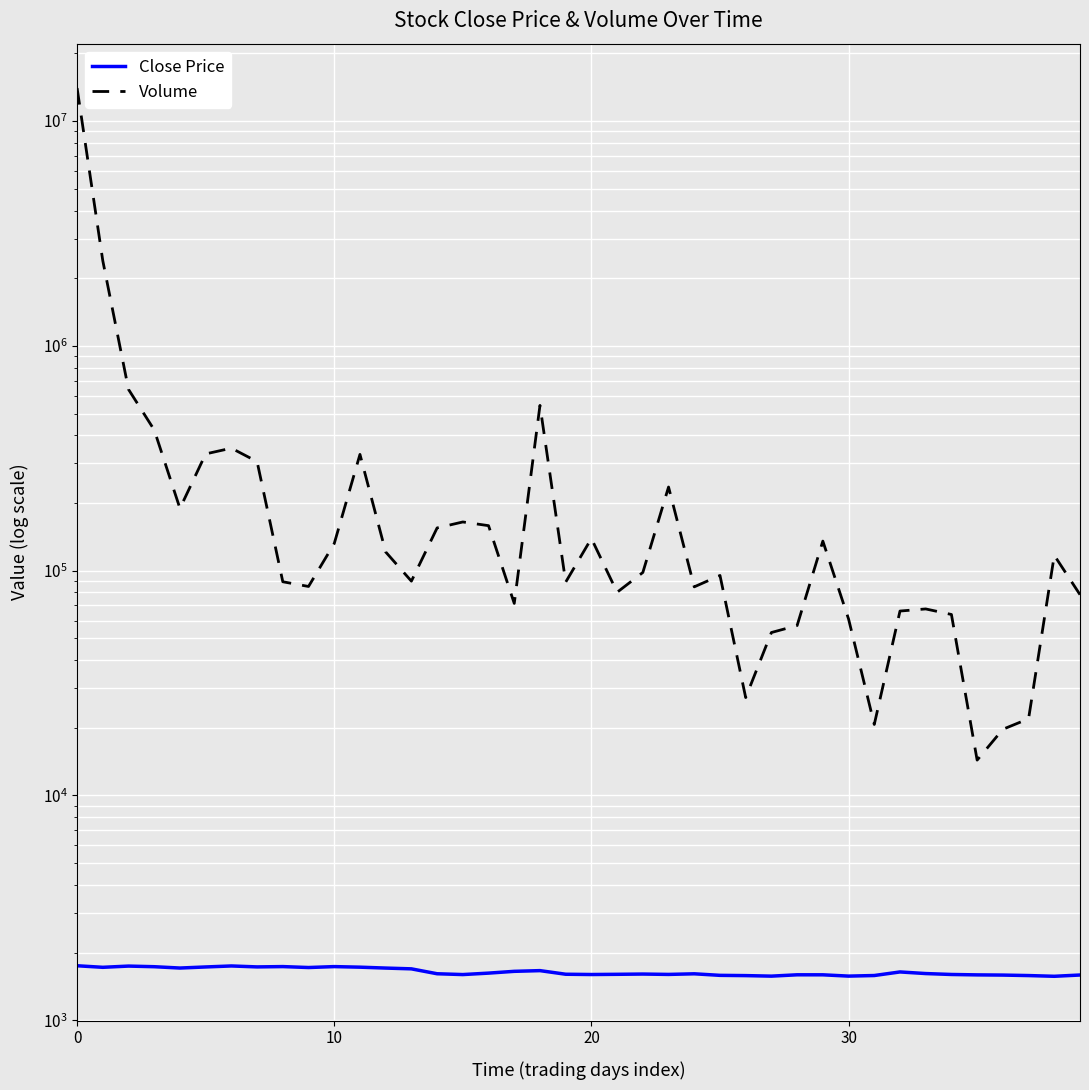

Is the value of Volume at 30 greater than the value of Close Price at 13?

Yes